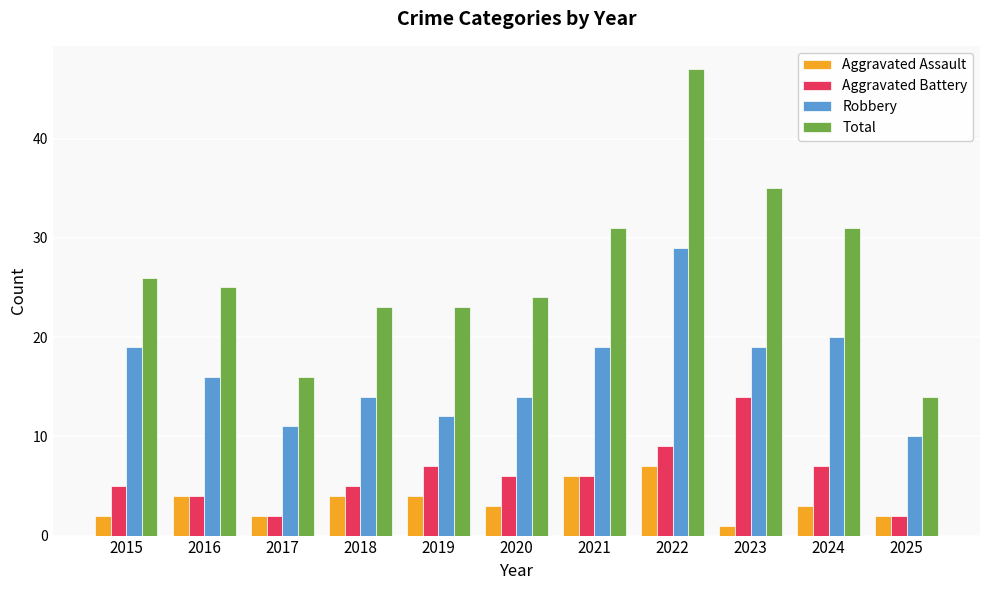

Rank the series by their maximum value, from lowest to highest.

Aggravated Assault, Aggravated Battery, Robbery, Total